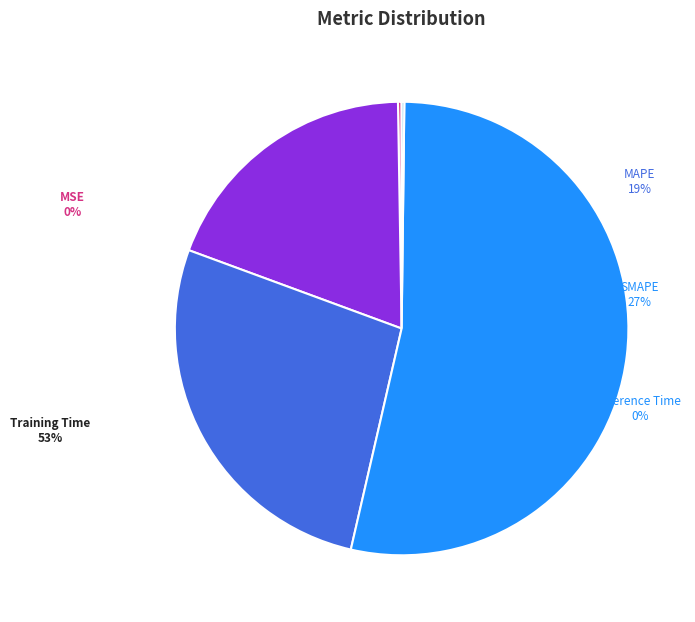

To the nearest percent, what percentage of the pie is Training Time?

53%